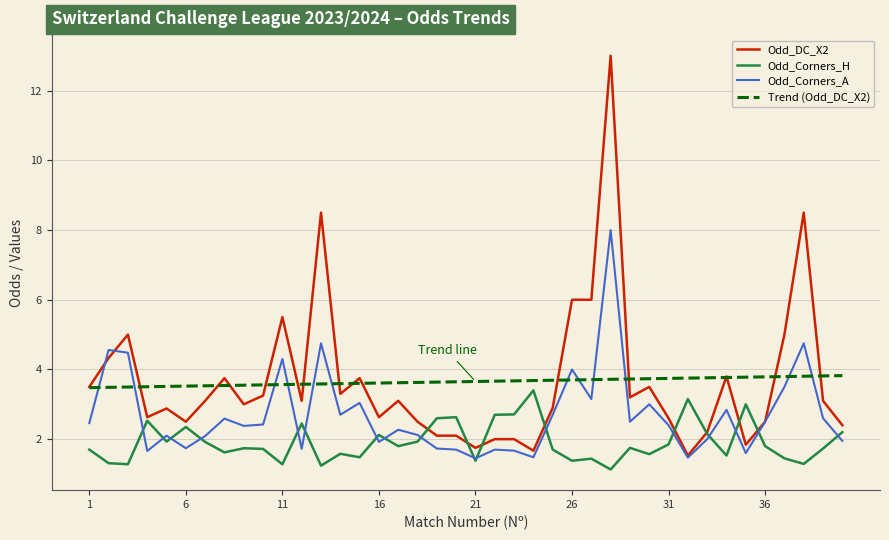

Which series has the largest range (max minus min)?

Odd_DC_X2